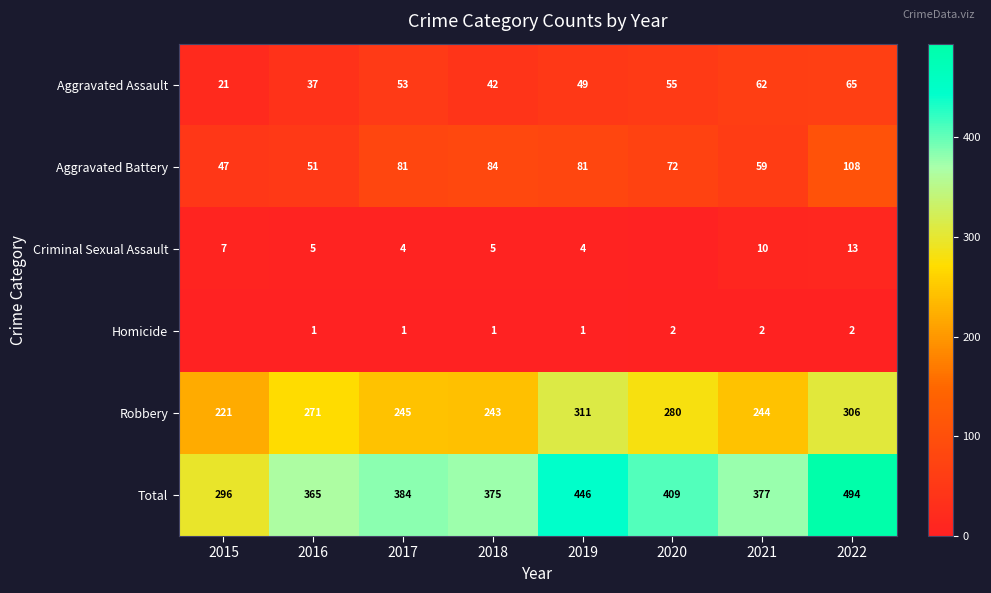

What is the approximate value of Aggravated Battery at 2019, to the nearest 10?

80